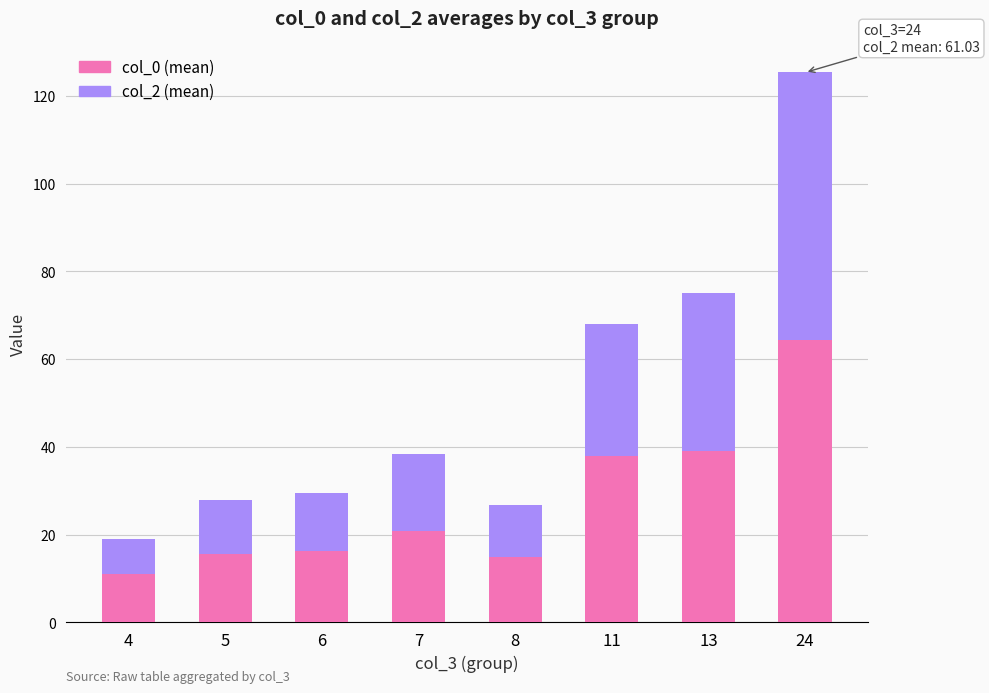

At which label does col_0 (mean) reach its minimum?

4